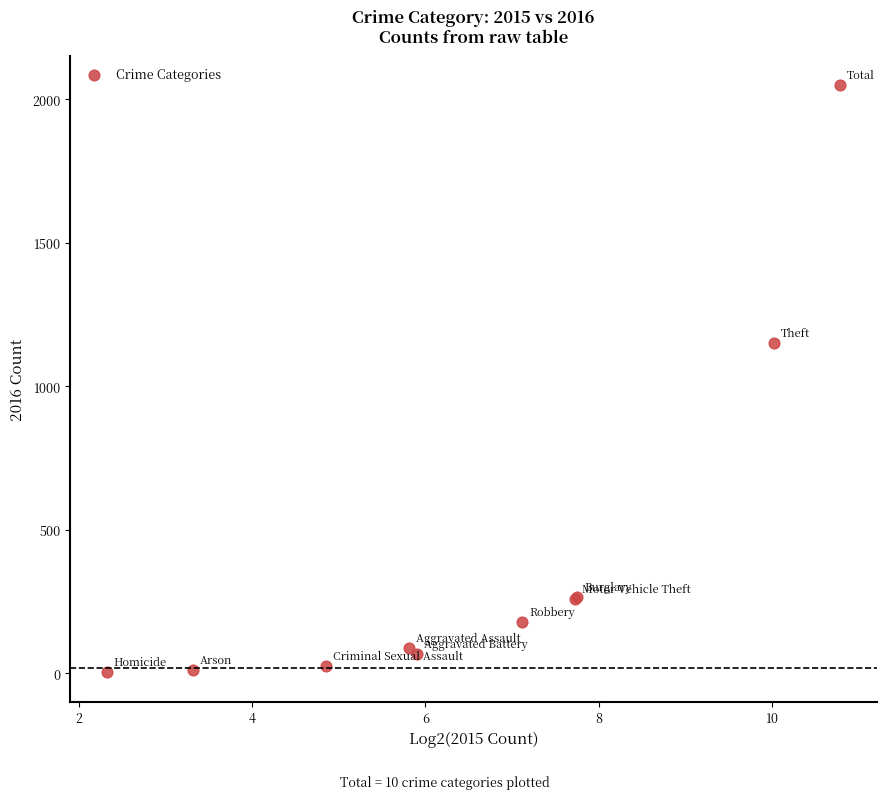

What Y value in the scatter plot is closest to 1027?

1151